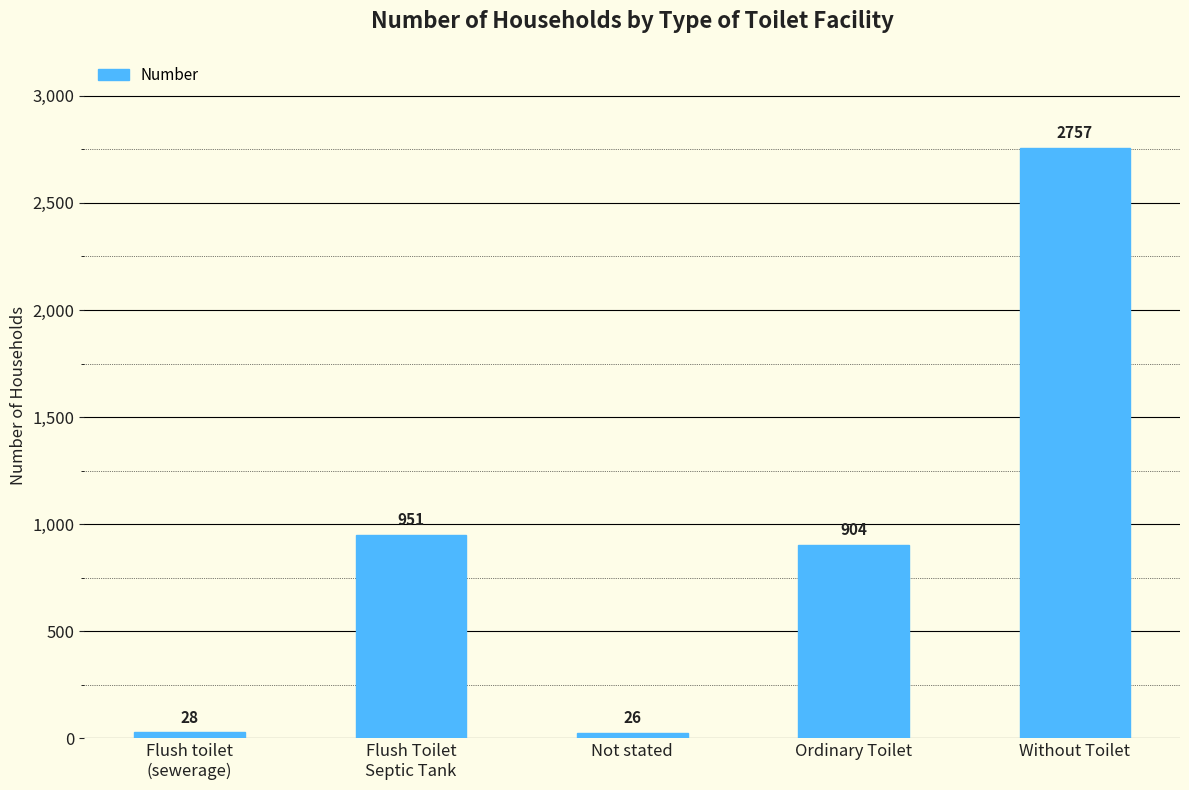

Is it true that the value at Flush toilet
(sewerage) is 28?

True